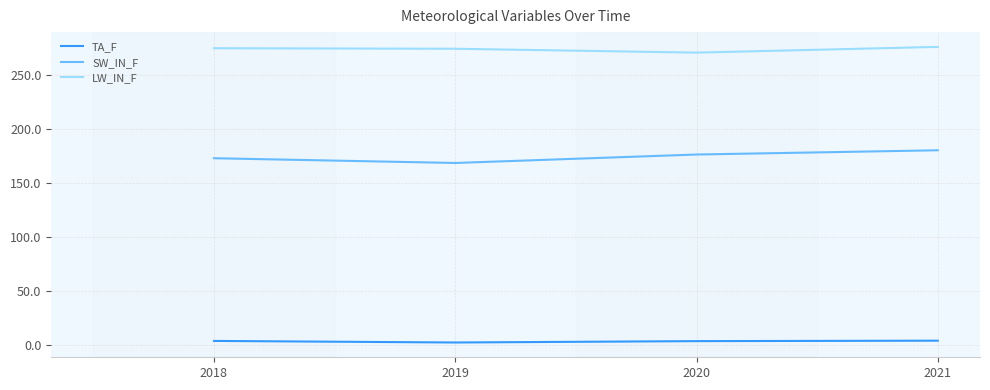

What is the maximum value shown in the chart?

276.3